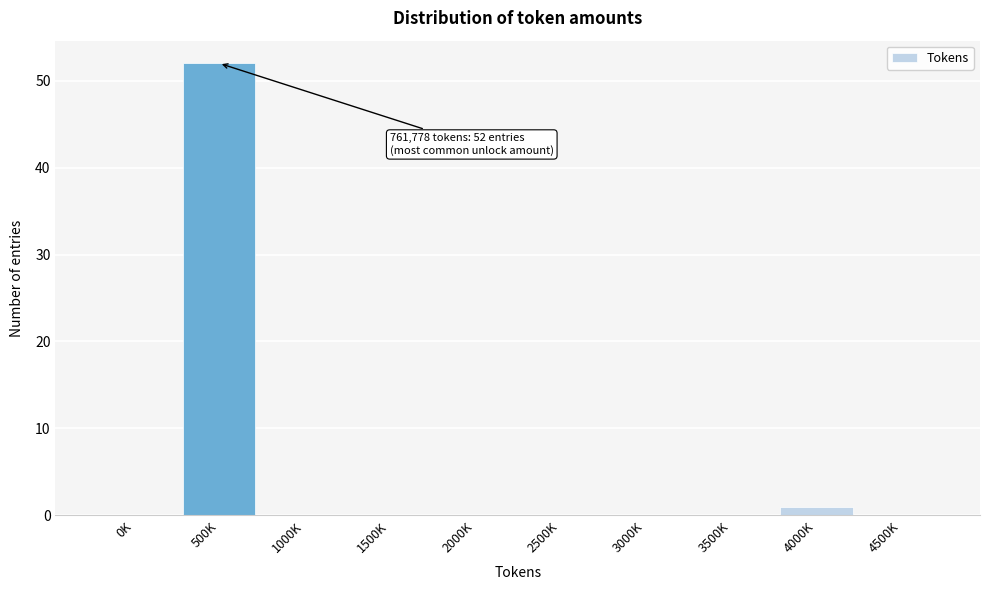

Reading left to right, what are all the values shown in this chart?

0K=0	500K=52	1000K=0	1500K=0	2000K=0	2500K=0	3000K=0	3500K=0	4000K=1	4500K=0